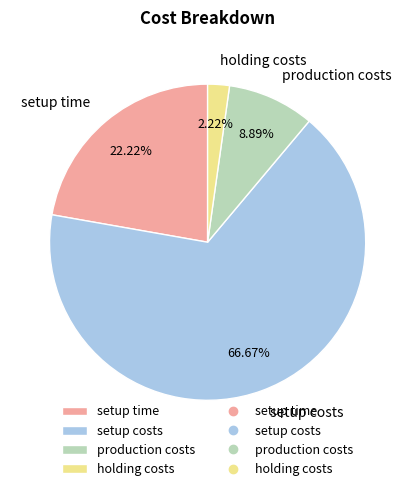

To the nearest percent, what is the difference between the largest and smallest slice percentages?

64%